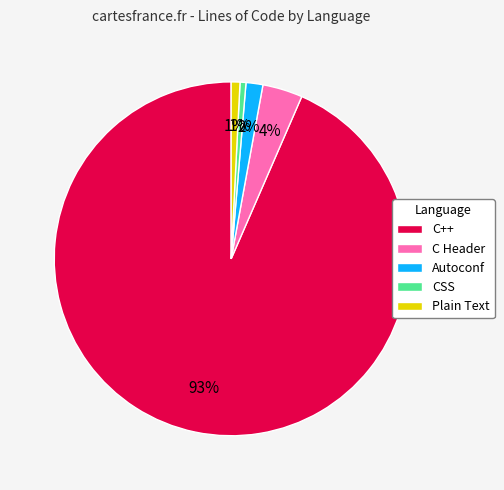

To the nearest percent, what percentage of the pie is Autoconf?

2%